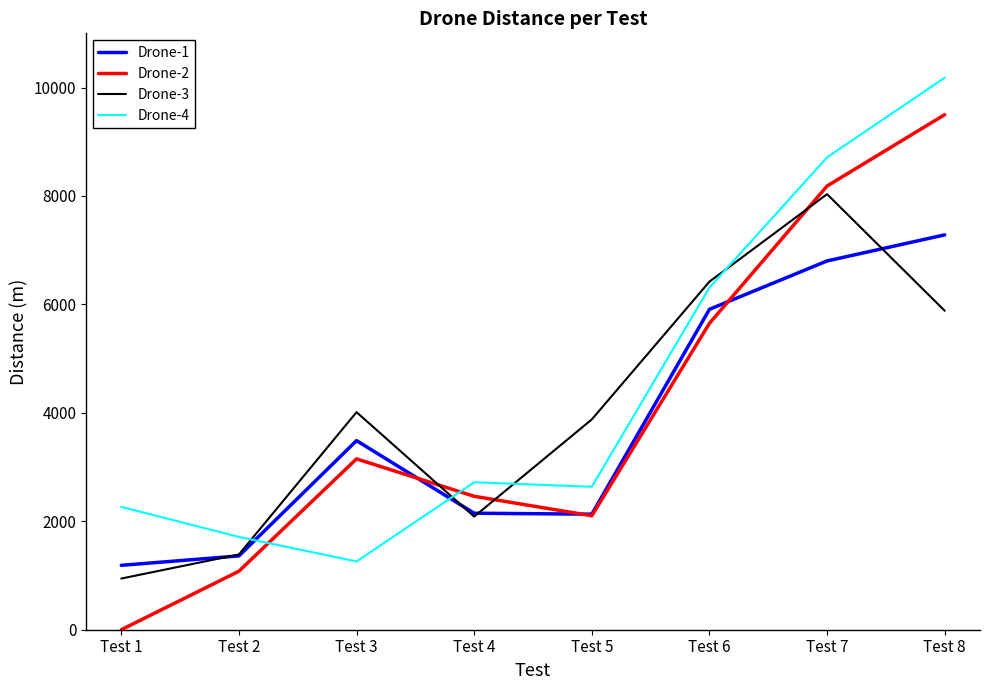

What is the maximum value shown in the chart?

10182